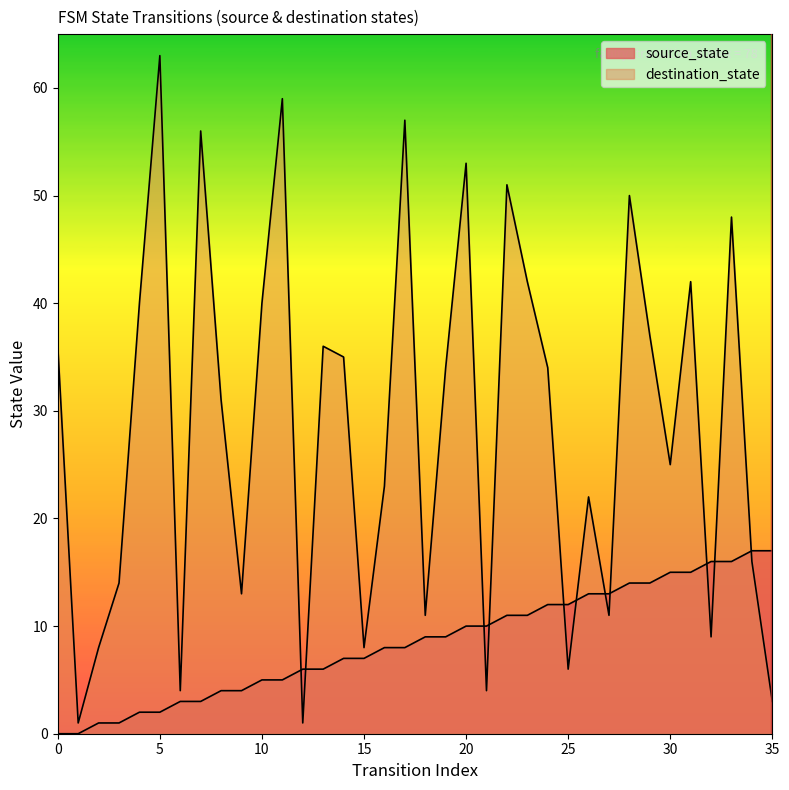

Count the number of data series in this chart.

2